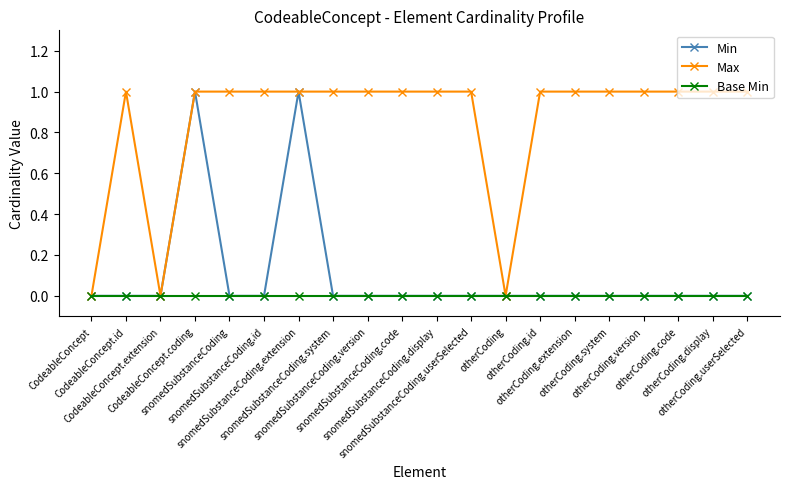

Which series has the largest total across all categories?

Max